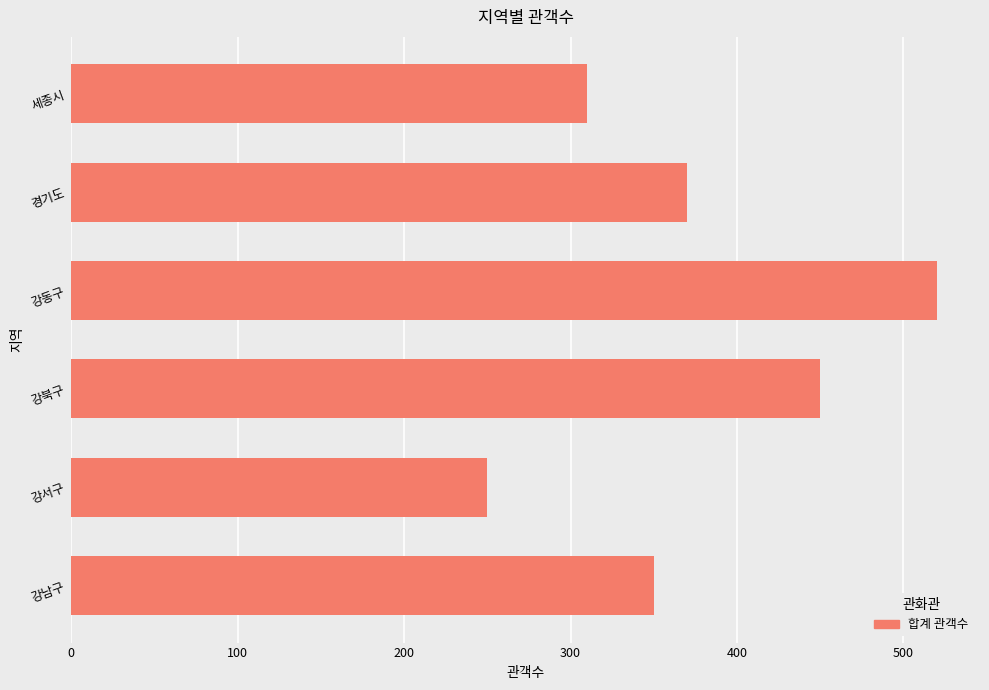

What is the average value?

375